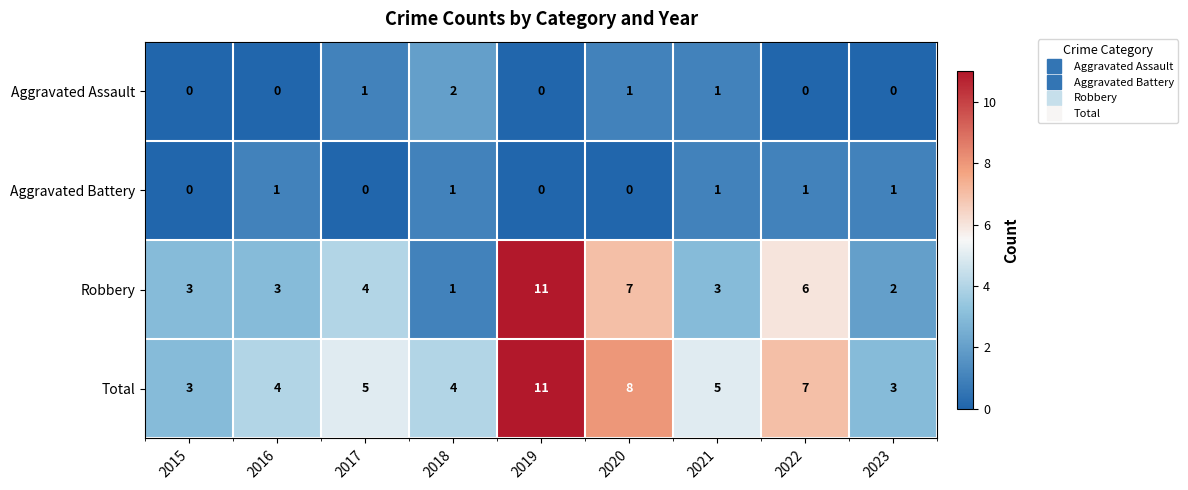

Which series has the largest total across all categories?

Total